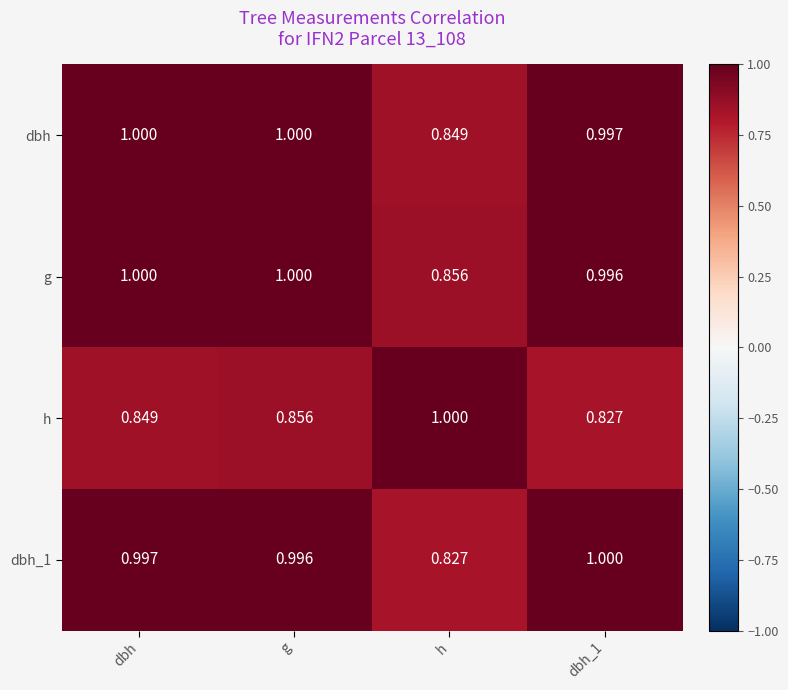

What is the total value across all series at h?

3.5